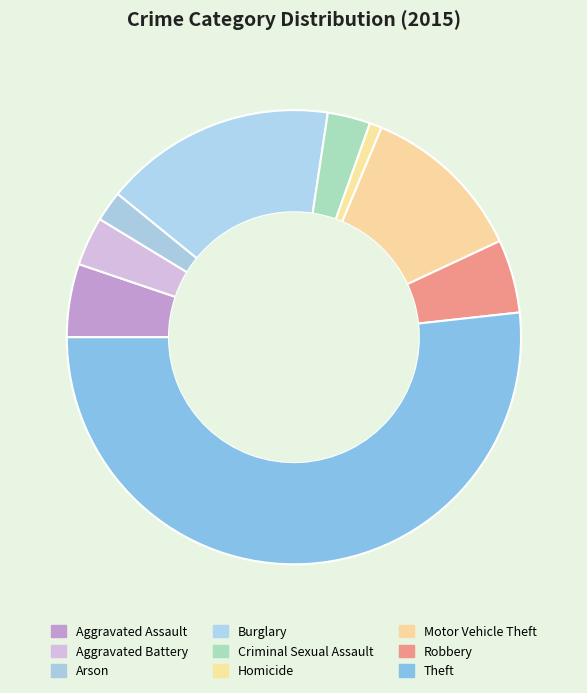

To the nearest percent, what is the difference between the largest and smallest slice percentages?

51%